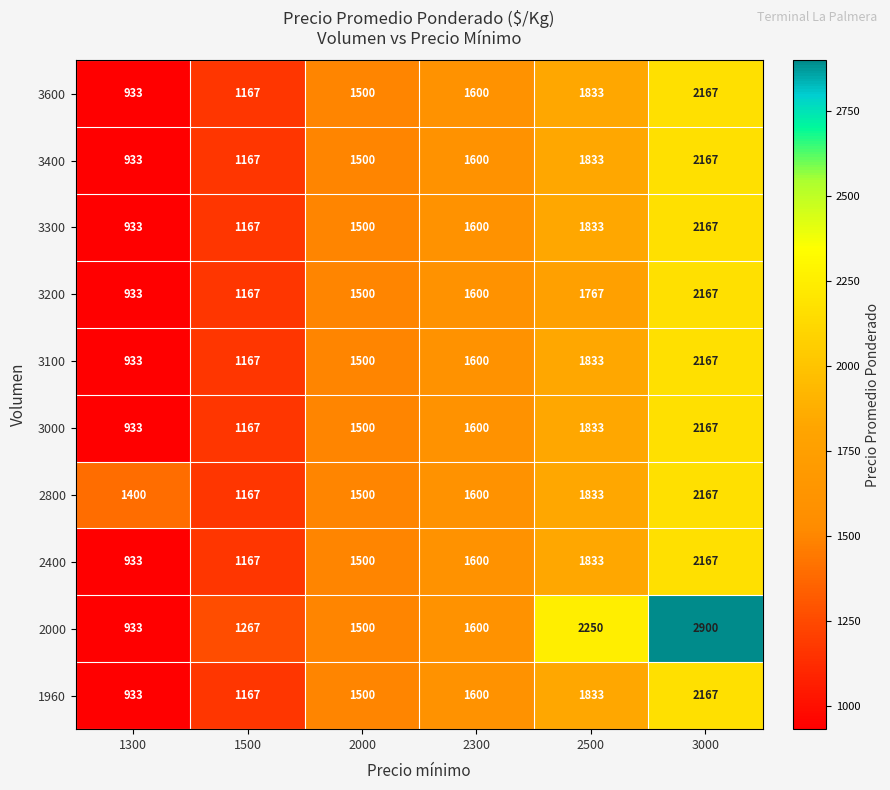

What is the difference between the second highest and minimum values in the 3200 series?

834